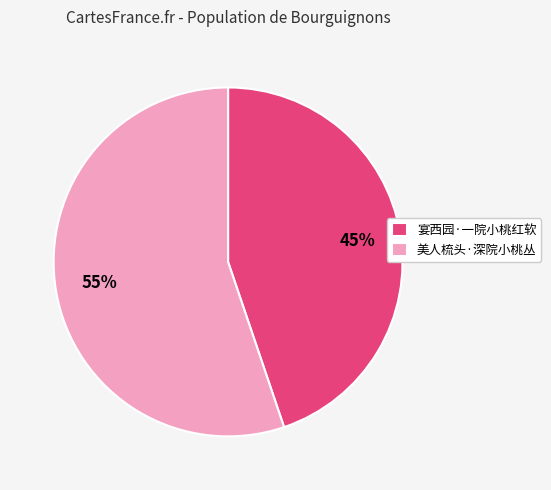

Is the sum of 宴西园·一院小桃红软 and 美人梳头·深院小桃丛 greater than half?

Yes